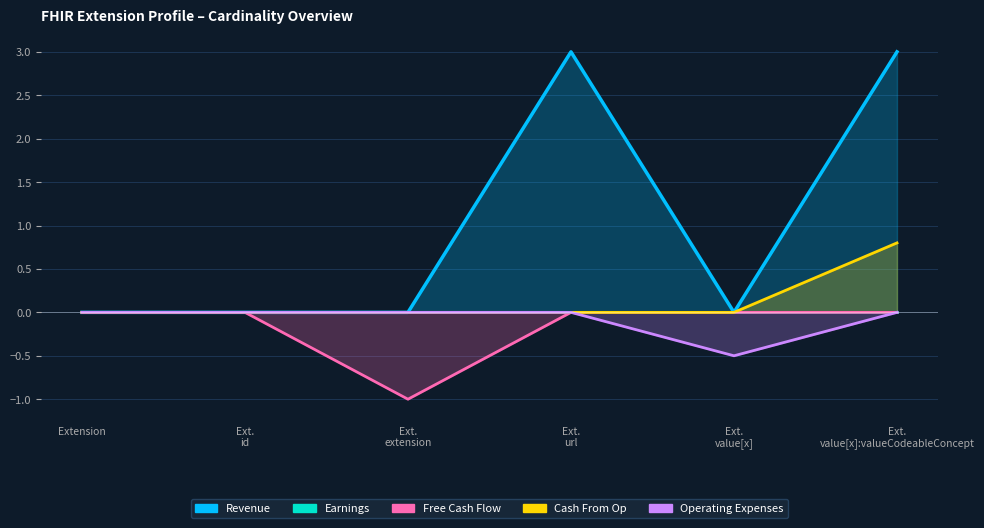

The Revenue series shows 0.0 at Ext. id. True or false?

True